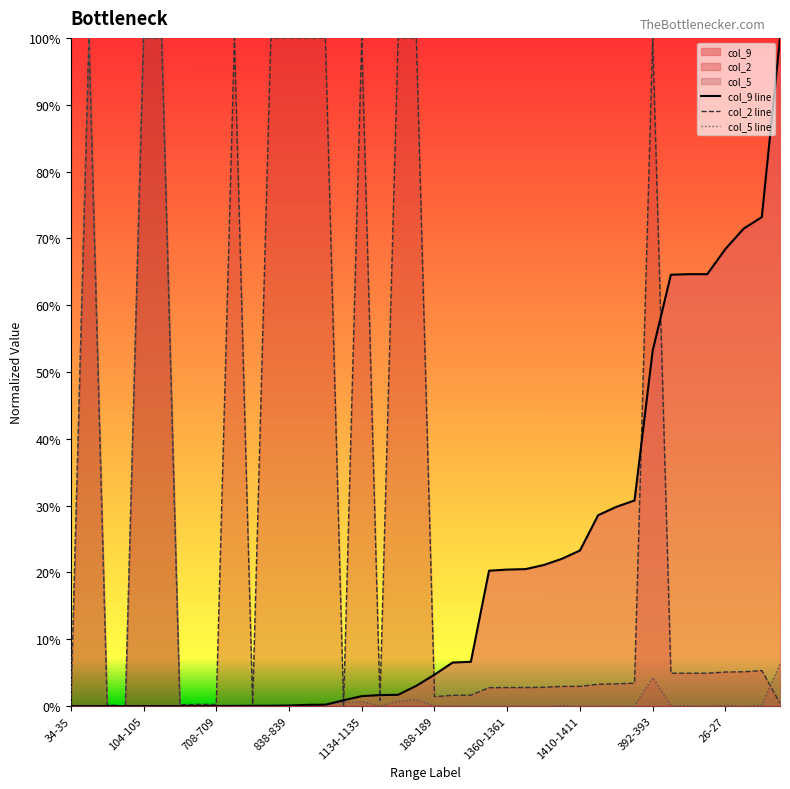

Between which two adjacent categories do col_9 line and col_5 line first intersect?

26-27 and 10